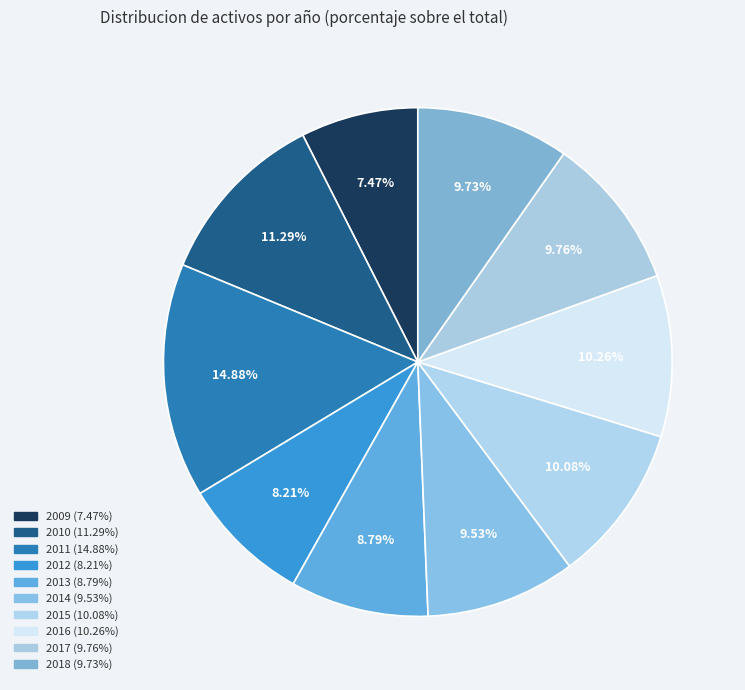

What percentage is the 2016 slice, to the nearest percent?

10%